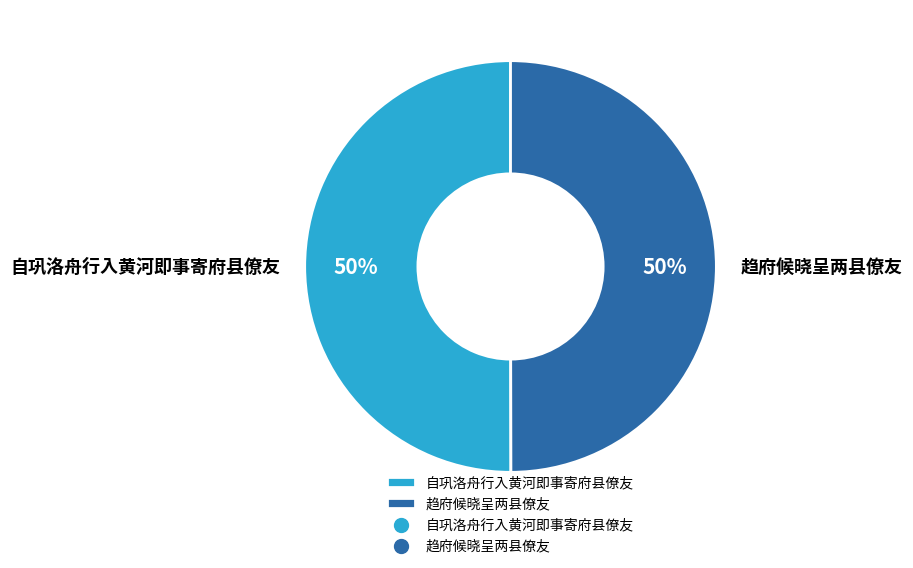

Count the number of slices in the pie.

2